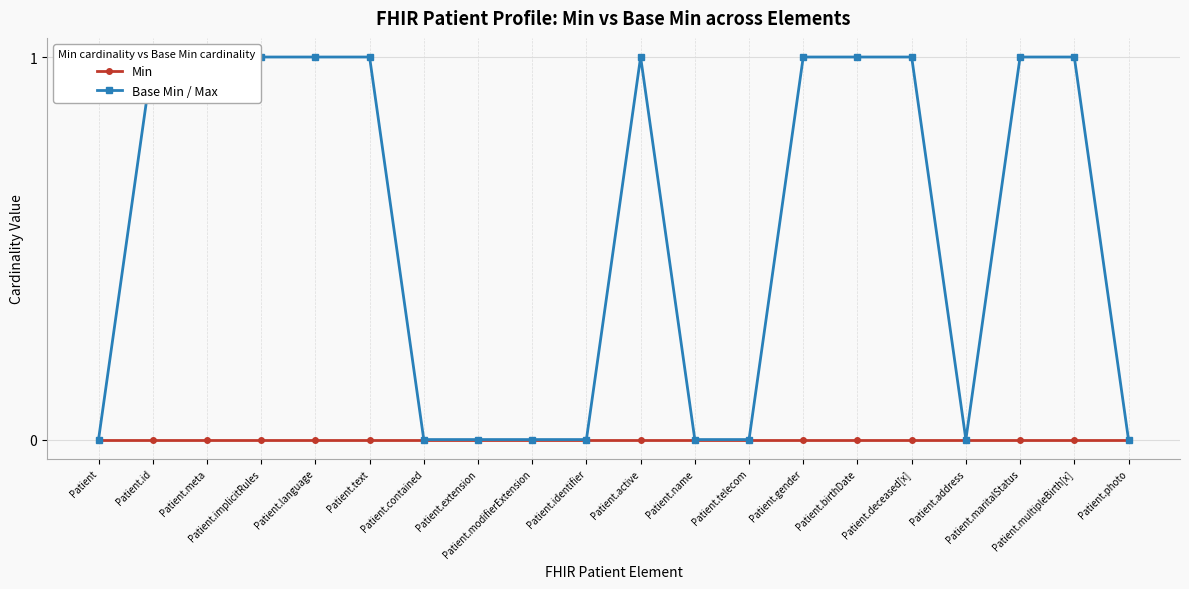

The value of Base Min / Max at Patient.birthDate is 0. True or false?

False